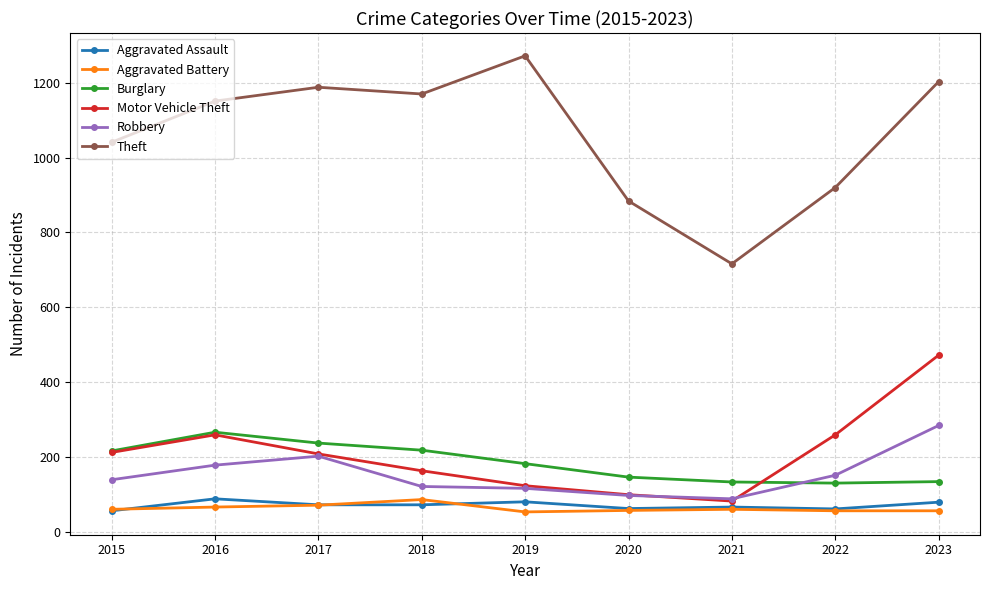

How many distinct data groups are displayed?

6